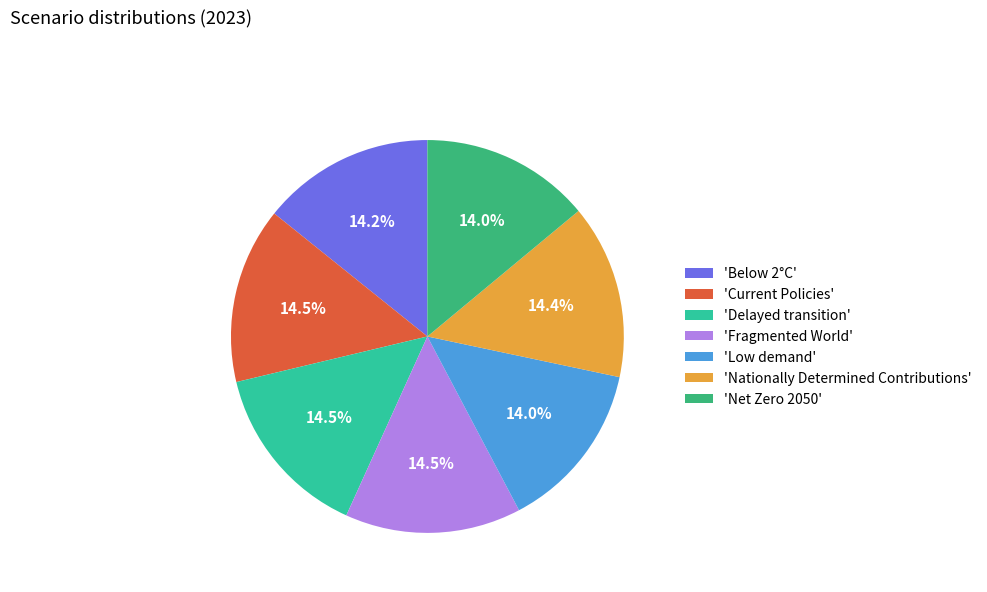

How much of the chart is everything except 'Below 2°C'?

85.8%